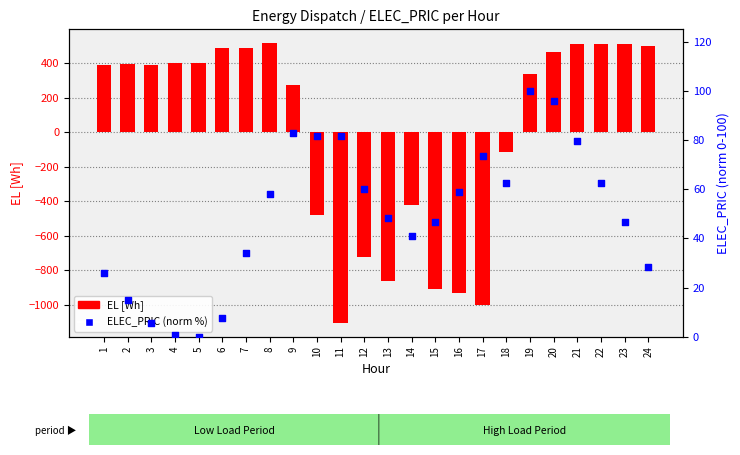

Which series has the largest total across all categories?

ELEC_PRIC (norm %)